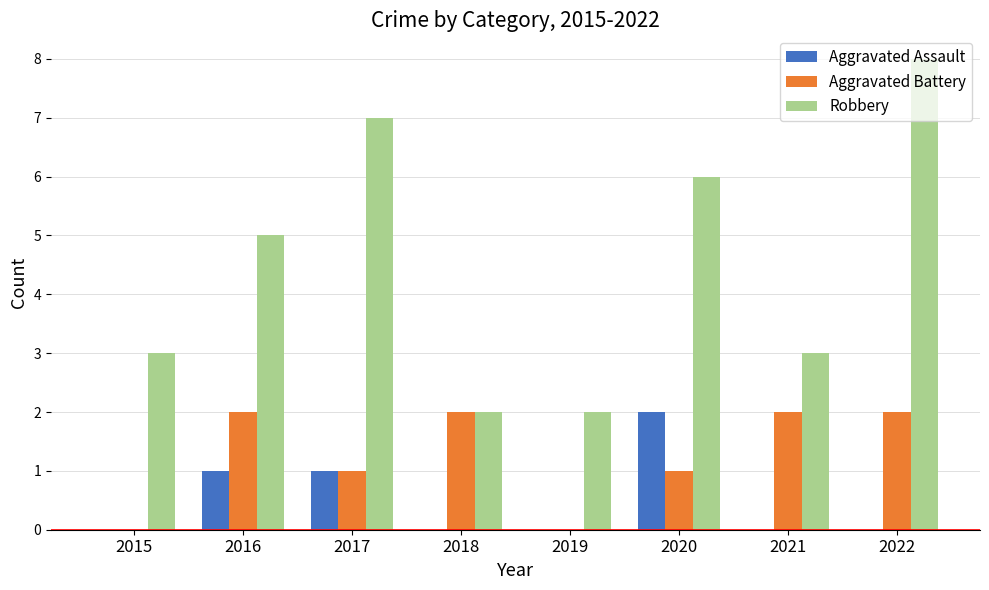

How many series are shown in this chart?

3